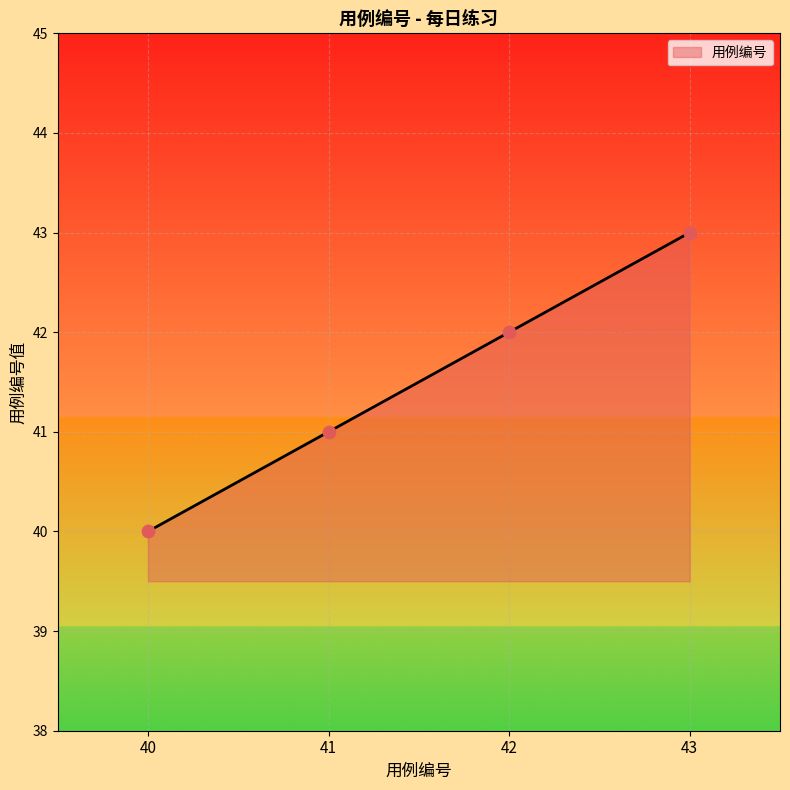

Approximately how many times larger is the value at 43 compared to 42?

1.0